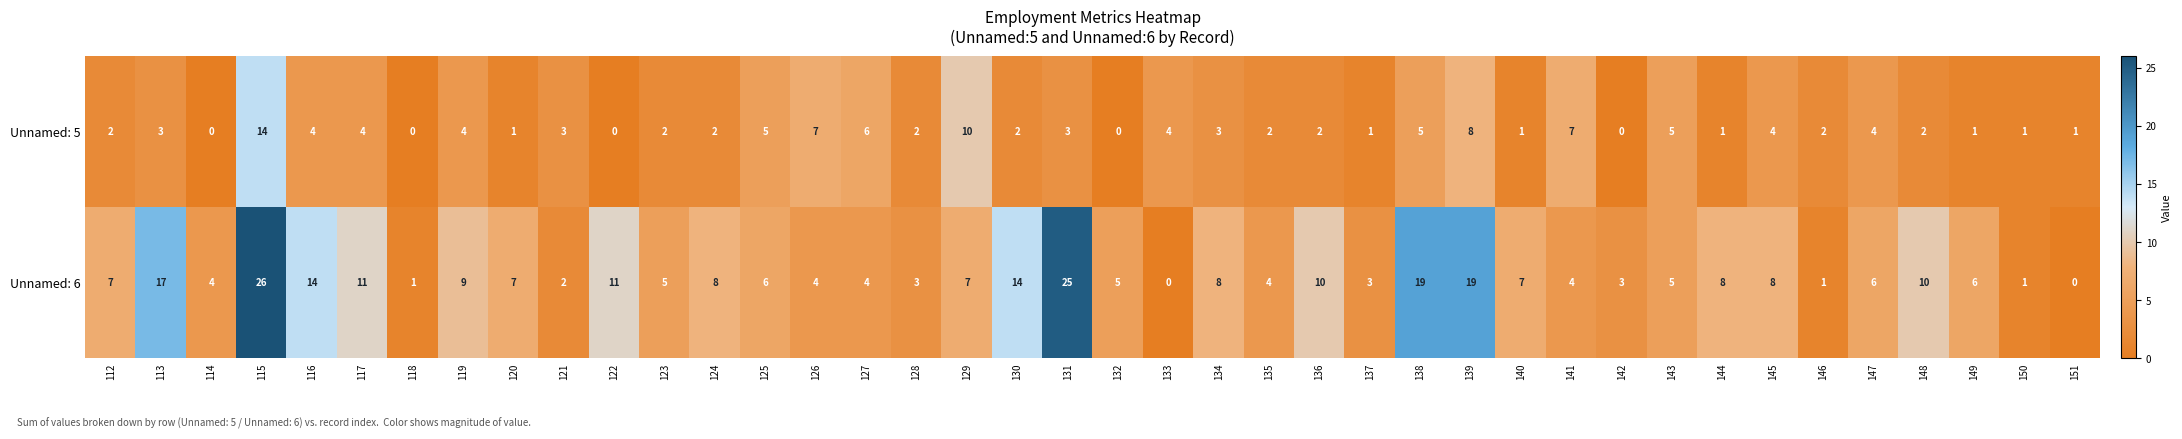

What is the difference between the second highest and minimum values in the Unnamed: 6 series?

25